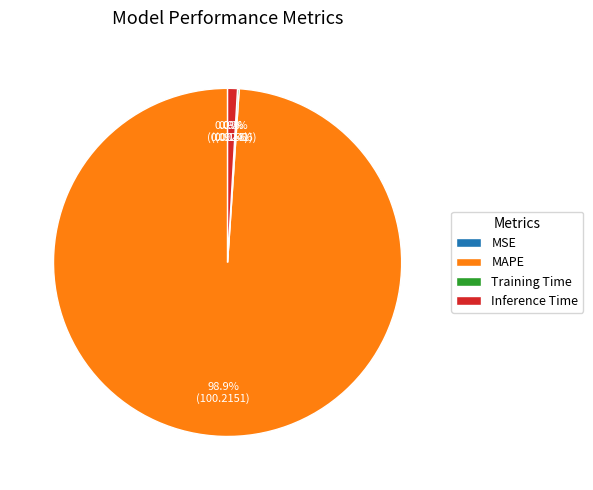

How much of the chart is everything except Inference Time?

99.1%